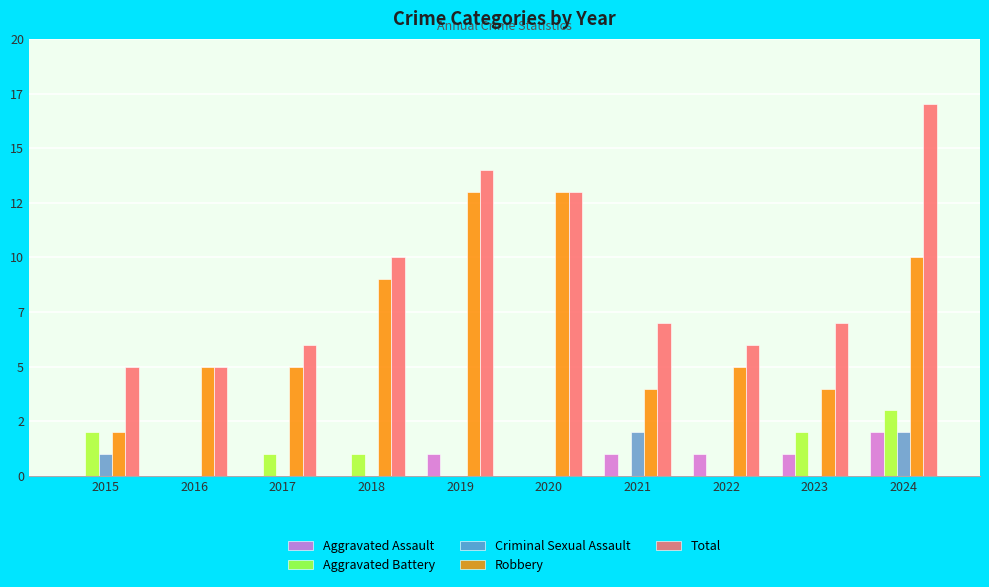

Reading left to right, list all the values displayed in this chart.

Aggravated Assault: 2015=0	2016=0	2017=0	2018=0	2019=1	2020=0	2021=1	2022=1	2023=1	2024=2
Aggravated Battery: 2015=2	2016=0	2017=1	2018=1	2019=0	2020=0	2021=0	2022=0	2023=2	2024=3
Criminal Sexual Assault: 2015=1	2016=0	2017=0	2018=0	2019=0	2020=0	2021=2	2022=0	2023=0	2024=2
Robbery: 2015=2	2016=5	2017=5	2018=9	2019=13	2020=13	2021=4	2022=5	2023=4	2024=10
Total: 2015=5	2016=5	2017=6	2018=10	2019=14	2020=13	2021=7	2022=6	2023=7	2024=17